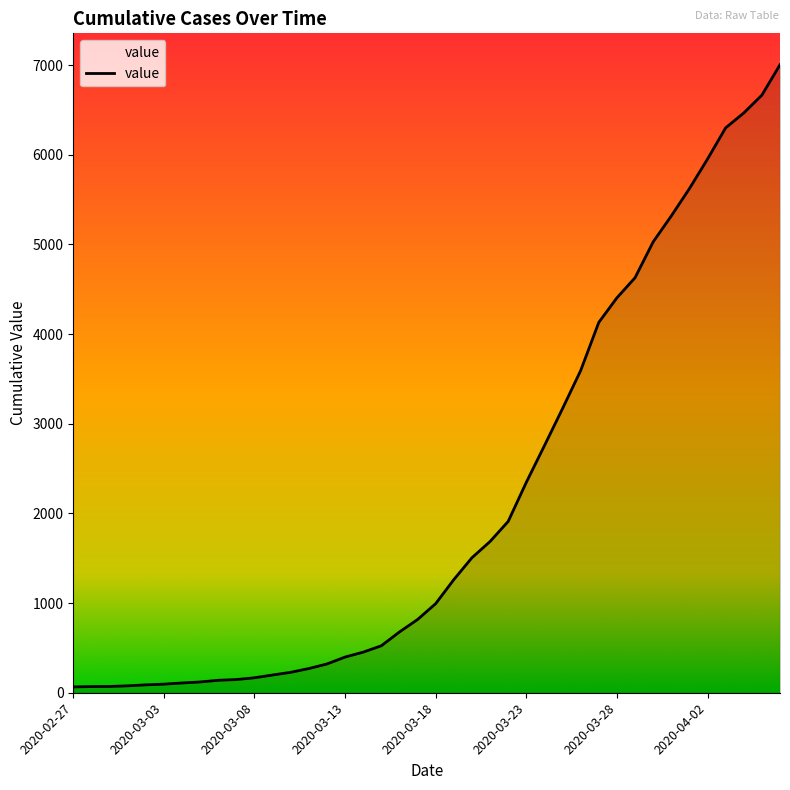

What is the maximum value shown in the chart?

7005